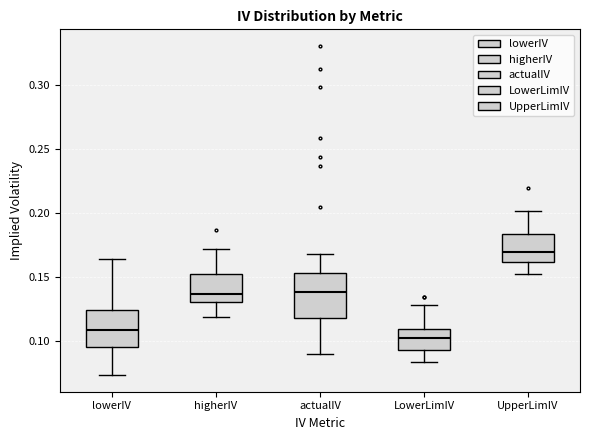

Where does the median line of the box for LowerLimIV sit on the y-axis? The values are not printed on the chart, so give them approximately, as read against the axis.

0.100